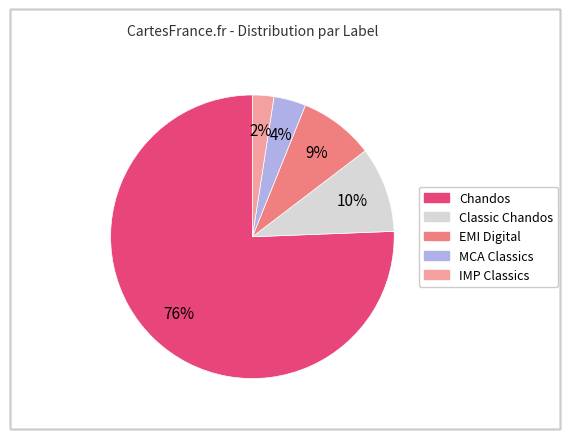

Between MCA Classics and Chandos, which is larger?

Chandos